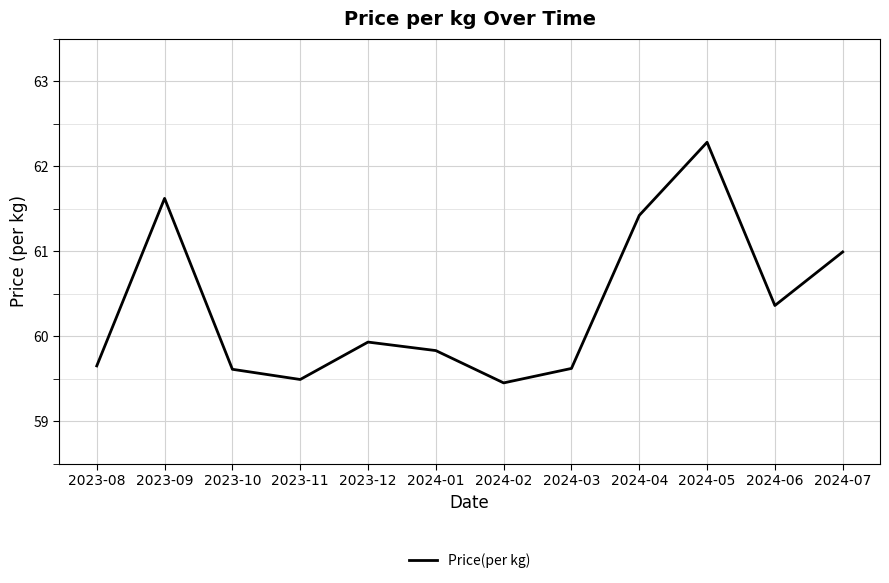

Is it true that the value at 2023-12 is 85.7?

False